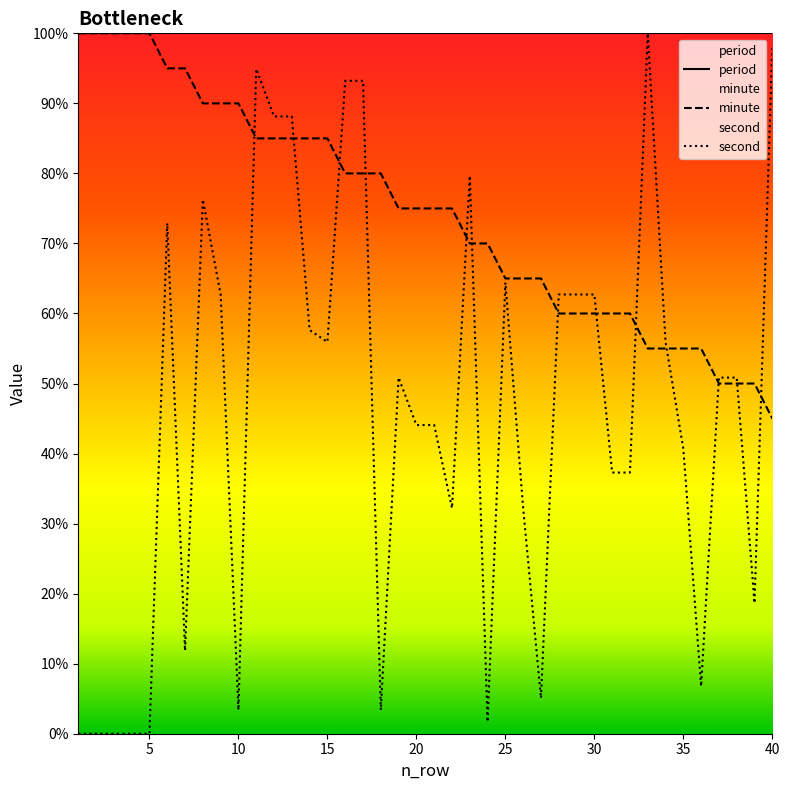

Reading left to right, transcribe all the data shown in this chart.

minute: 1=100.0	2=100.0	3=100.0	4=100.0	5=100.0	6=95.0	7=95.0	8=90.0	9=90.0	10=90.0	11=85.0	12=85.0	13=85.0	14=85.0	15=85.0	16=80.0	17=80.0	18=80.0	19=75.0	20=75.0	21=75.0	22=75.0	23=70.0	24=70.0	25=65.0	26=65.0	27=65.0	28=60.0	29=60.0	30=60.0	31=60.0	32=60.0	33=55.0	34=55.0	35=55.0	36=55.0	37=50.0	38=50.0	39=50.0	40=45.0
second: 1=0.0	2=0.0	3=0.0	4=0.0	5=0.0	6=72.9	7=11.9	8=76.3	9=62.7	10=3.4	11=94.9	12=88.1	13=88.1	14=57.6	15=55.9	16=93.2	17=93.2	18=3.4	19=50.8	20=44.1	21=44.1	22=32.2	23=79.7	24=1.7	25=64.4	26=32.2	27=5.1	28=62.7	29=62.7	30=62.7	31=37.3	32=37.3	33=100.0	34=55.9	35=40.7	36=6.8	37=50.8	38=50.8	39=18.6	40=98.3